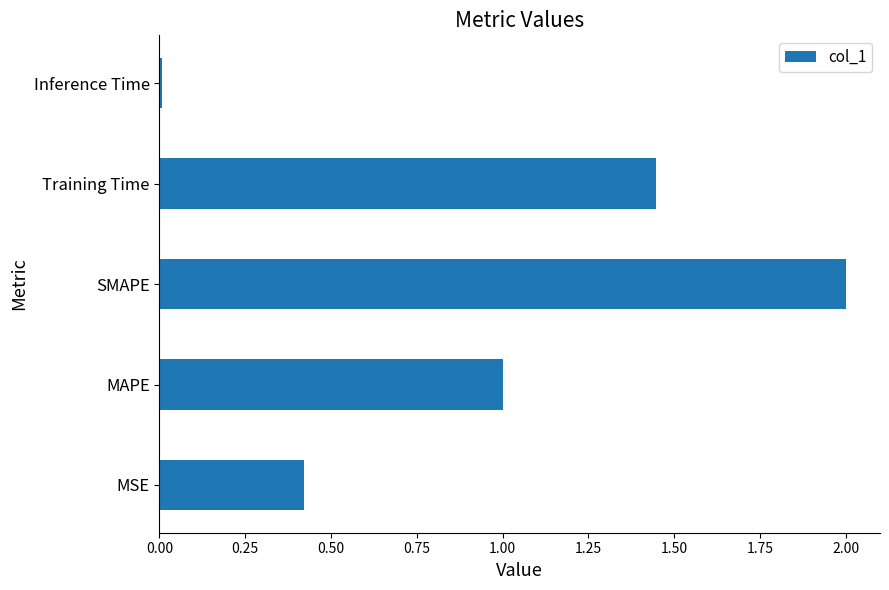

What is the greatest value displayed?

2.0